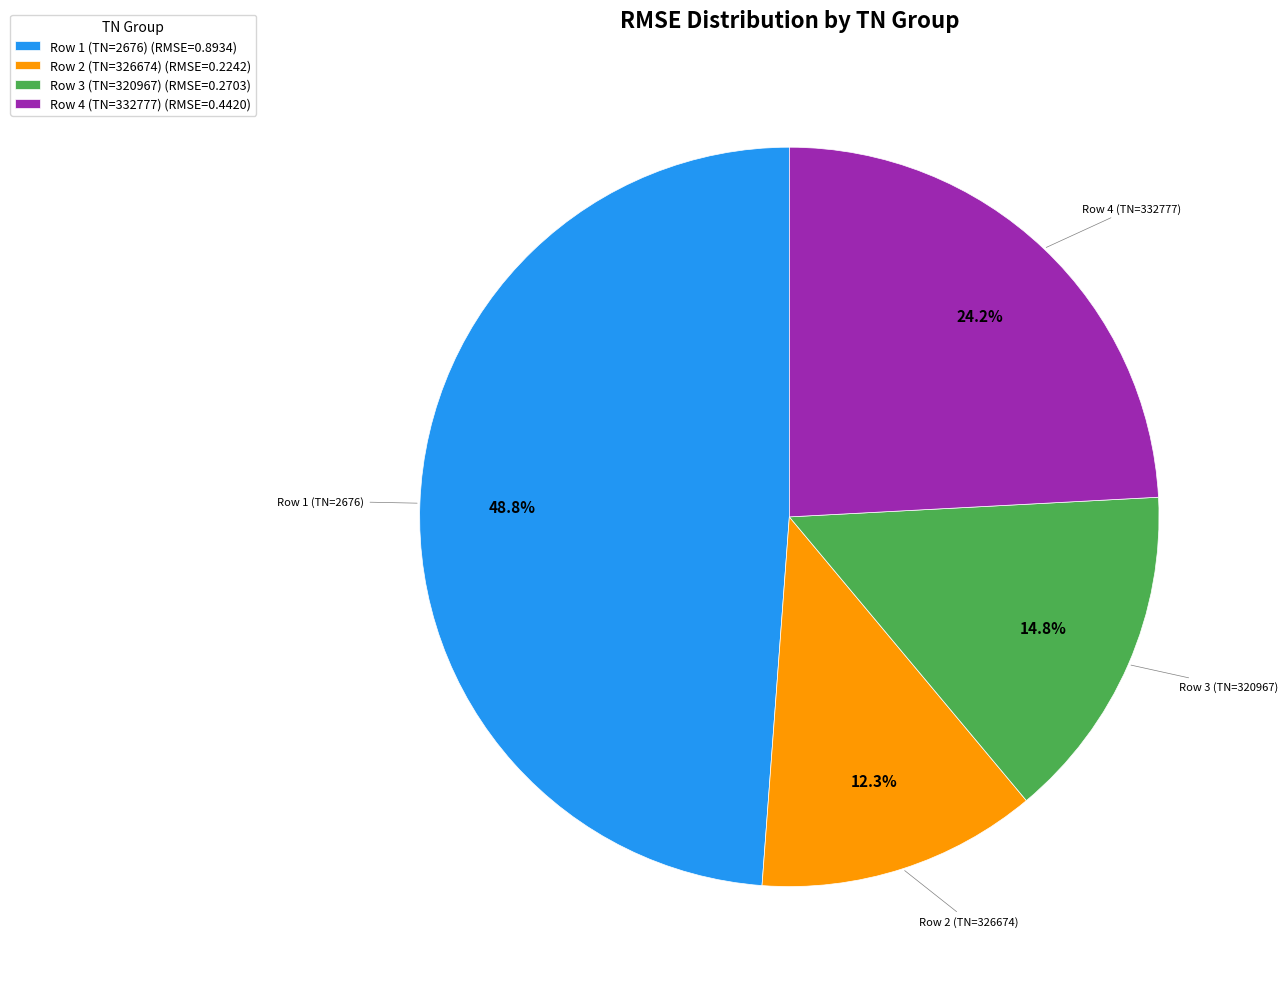

Which slice is the largest?

Row 1 (TN=2676) (RMSE=0.8934)